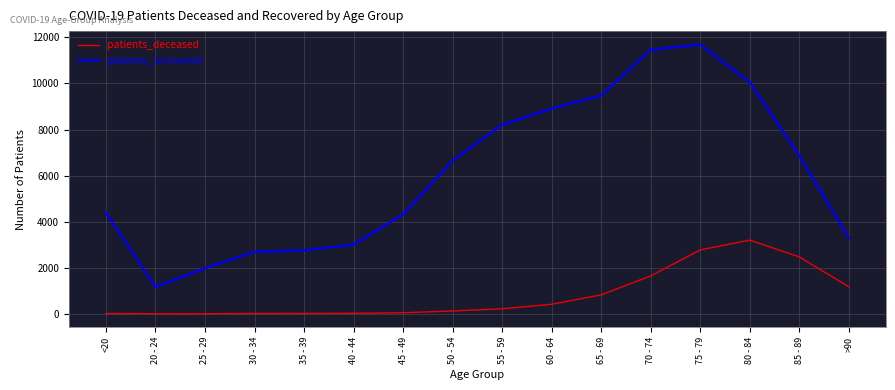

Is the value of patients_deceased at 70 - 74 greater than the value of patients_recovered at 85 - 89?

No